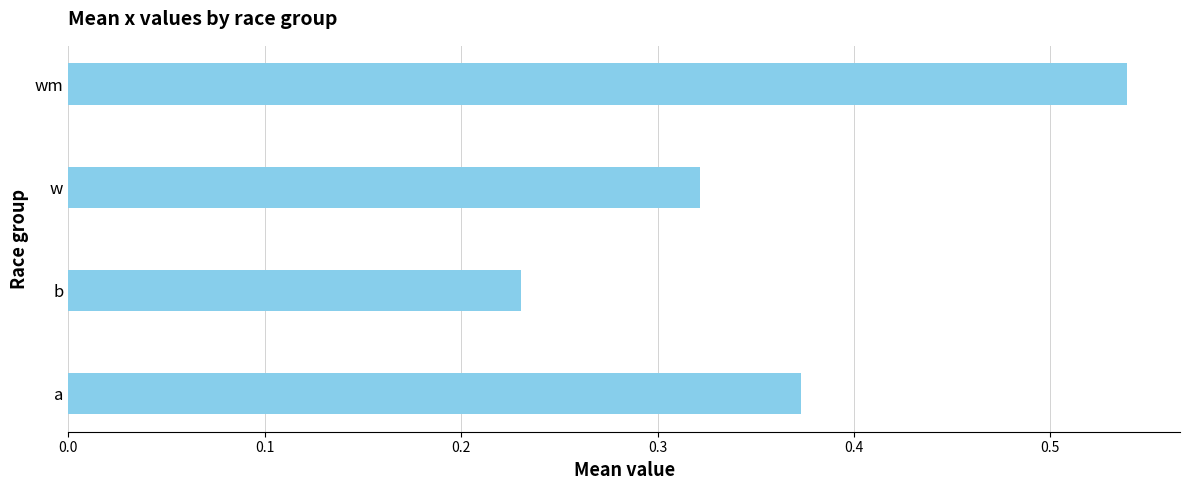

What is the sum of the values at b and w?

0.6